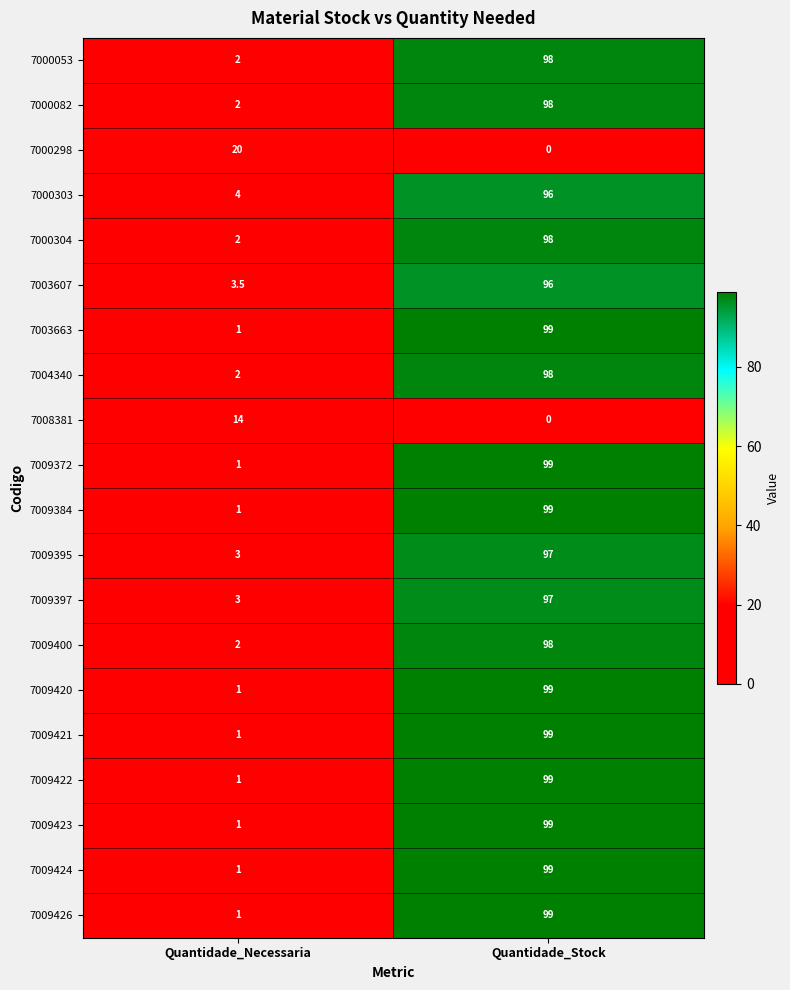

At how many categories does at least one series exceed 16?

2